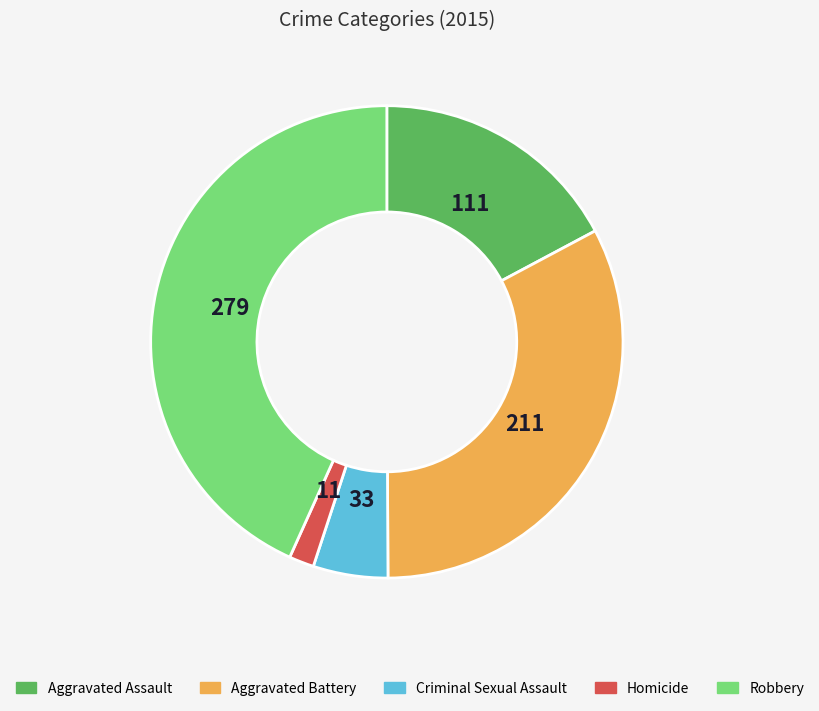

Does Aggravated Battery account for over 50% of the chart?

No